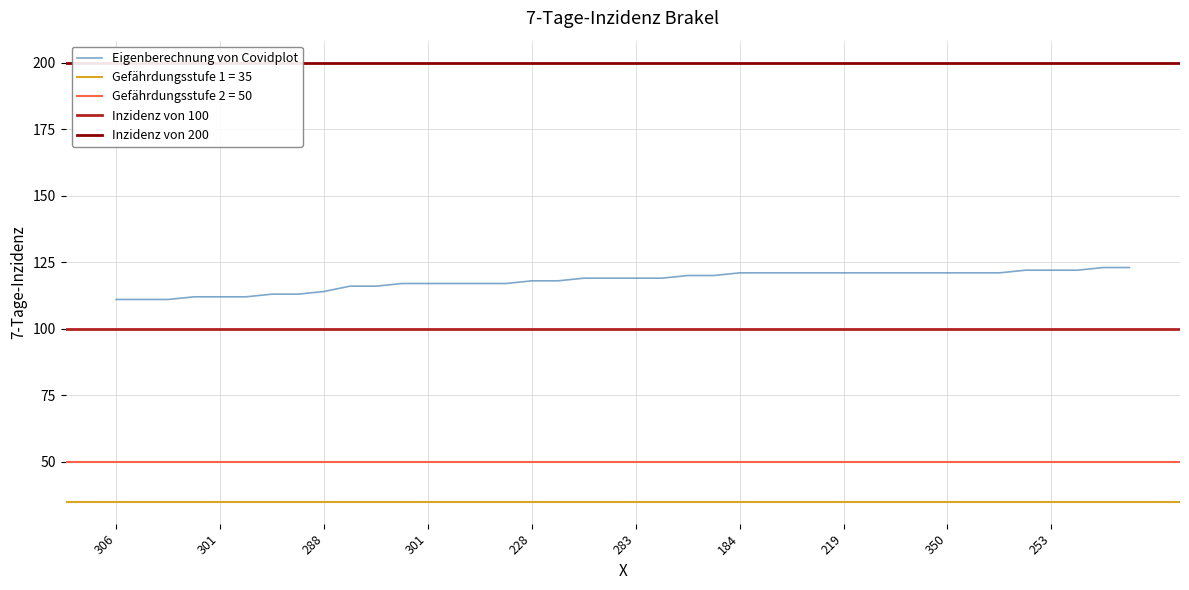

Reading left to right, list all the values displayed in this chart.

111	111	111	112	112	112	113	113	114	116	116	117	117	117	117	117	118	118	119	119	119	119	120	120	121	121	121	121	121	121	121	121	121	121	121	122	122	122	123	123